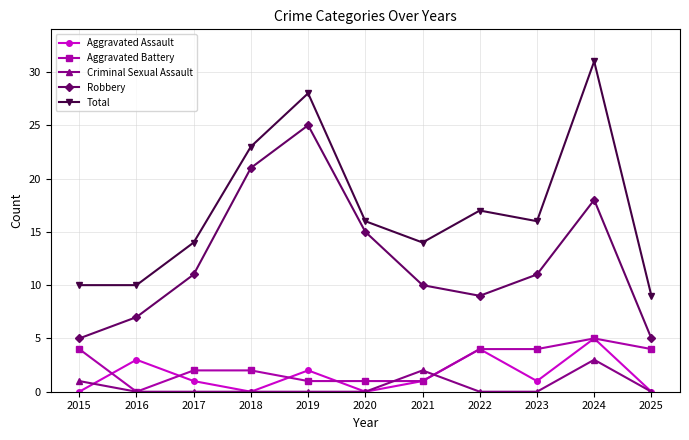

What is the spread (max minus min) of values at 2018?

23